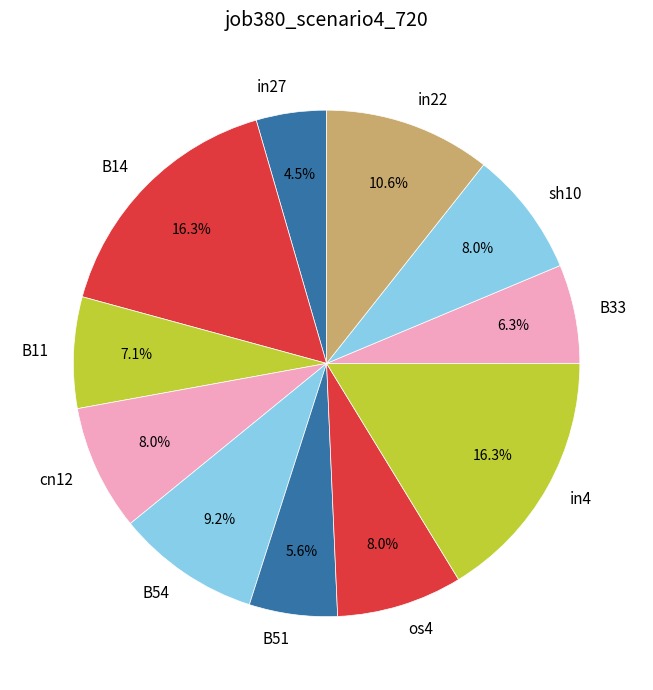

To the nearest percent, what portion does os4 represent?

8%